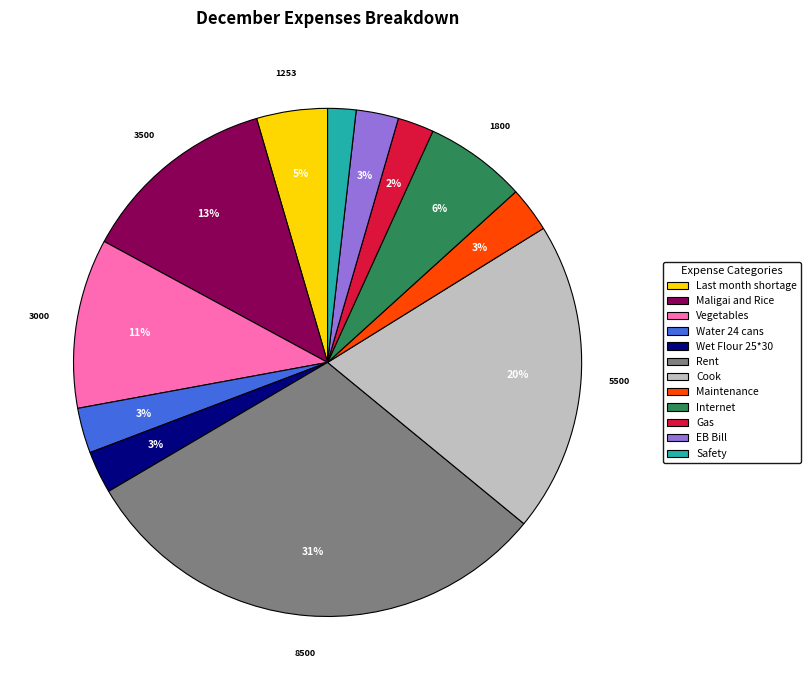

How many slices are in this pie chart?

12